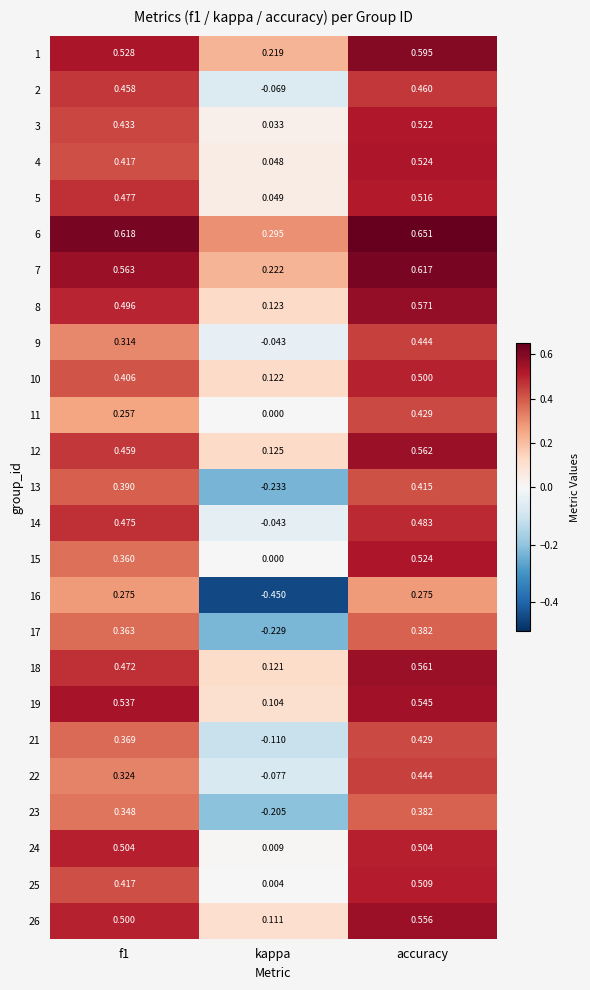

Where is 10 nearest to the value 0?

kappa